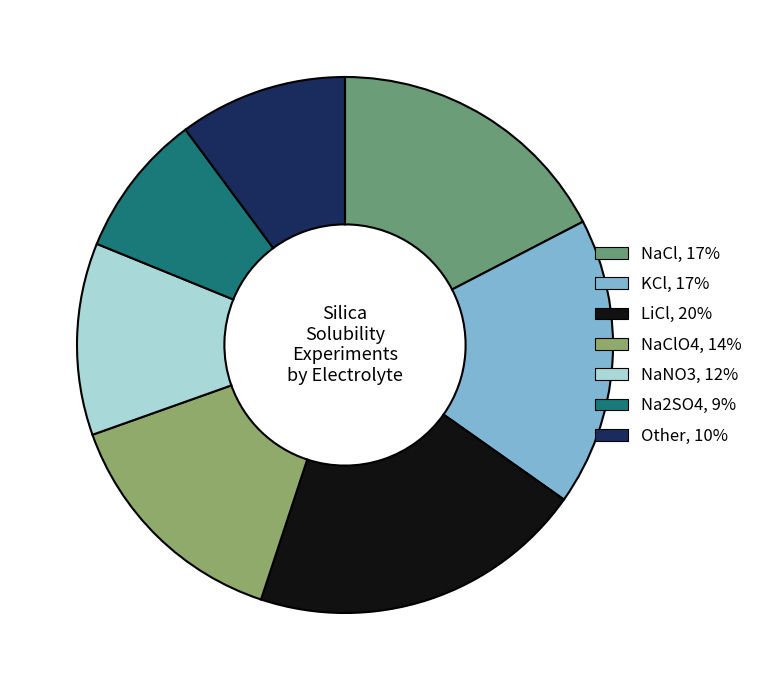

Is there any slice that represents more than half of the pie?

No